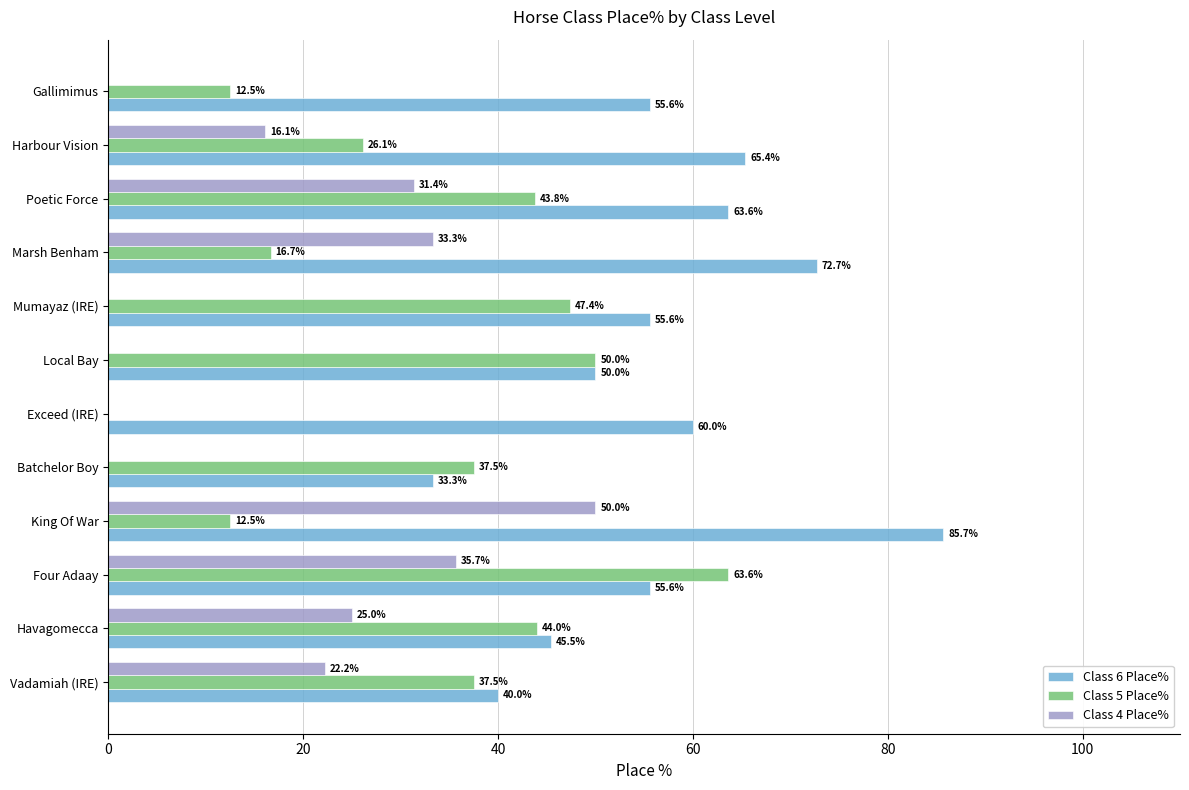

What is the sum of the Class 4 Place% values at Four Adaay and Mumayaz (IRE)?

35.7